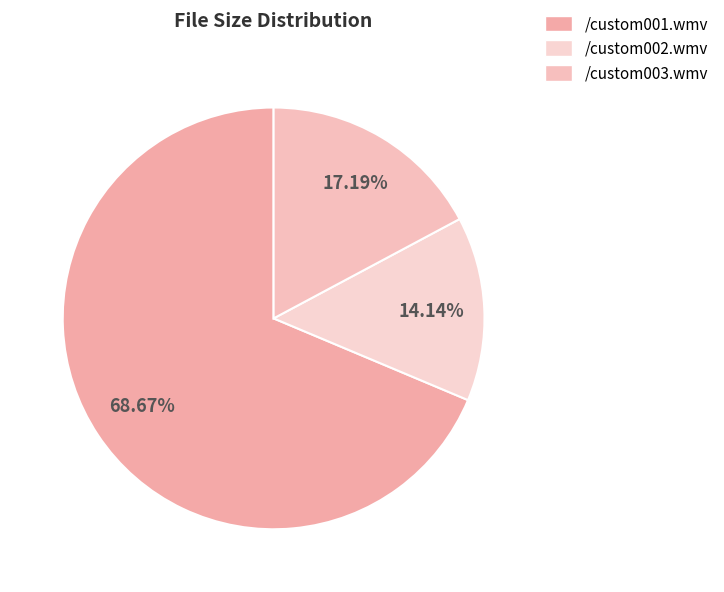

What percentage do /custom003.wmv and /custom002.wmv together represent?

31.3%